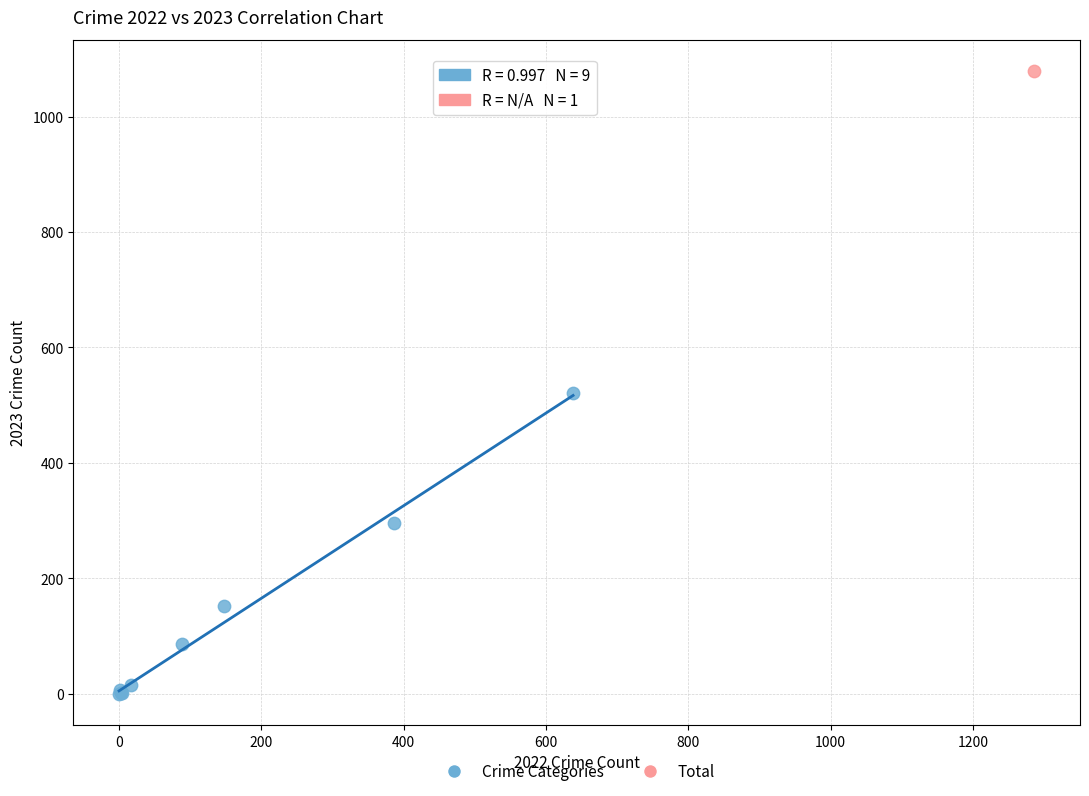

What are all the series names shown in the legend?

Crime Categories, Total